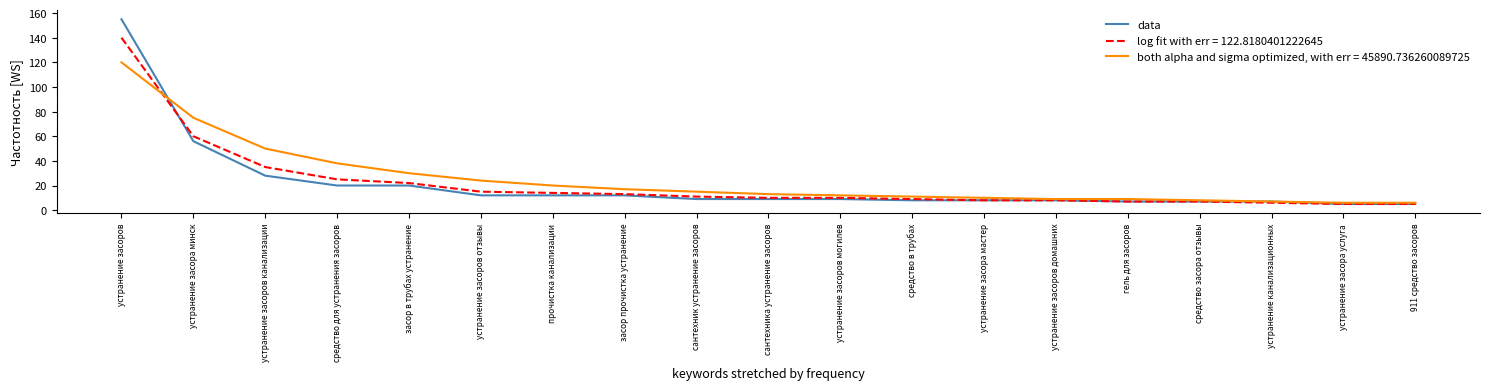

List the series in order of their peak value, highest first.

data, log fit with err = 122.8180401222645, both alpha and sigma optimized, with err = 45890.736260089725